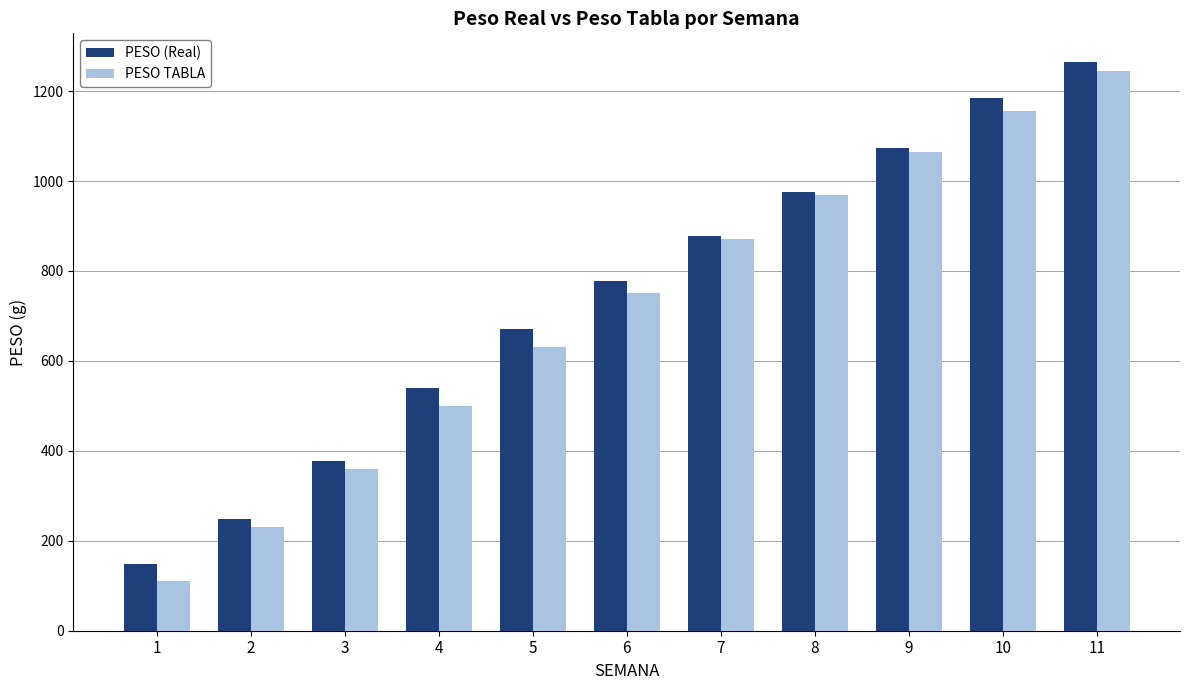

Reading left to right, transcribe all the data shown in this chart.

PESO (Real): 148.1	249.0	377.3	539.2	670.0	777.2	876.7	976.1	1073.7	1183.6	1265.2
PESO TABLA: 110.0	230.0	360.0	500.0	630.0	750.0	870.0	970.0	1065.0	1155.0	1245.0